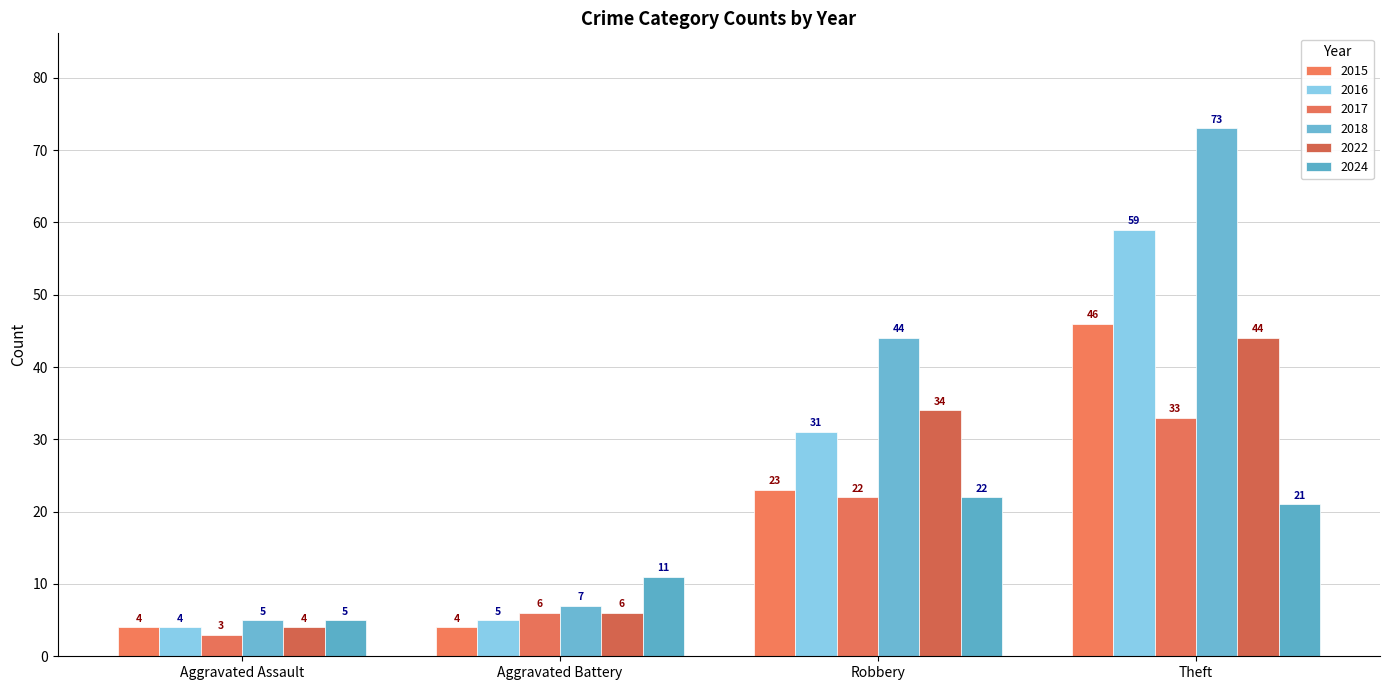

How many categories are shown in the chart?

4